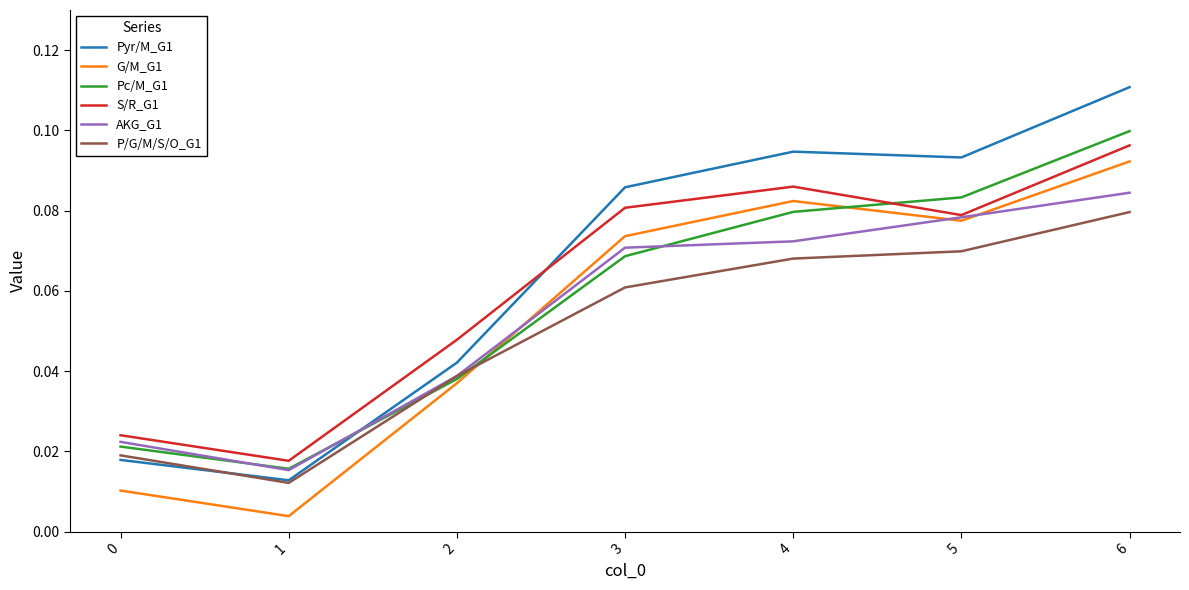

Between 2 and 4, which series saw the biggest shift?

Pyr/M_G1